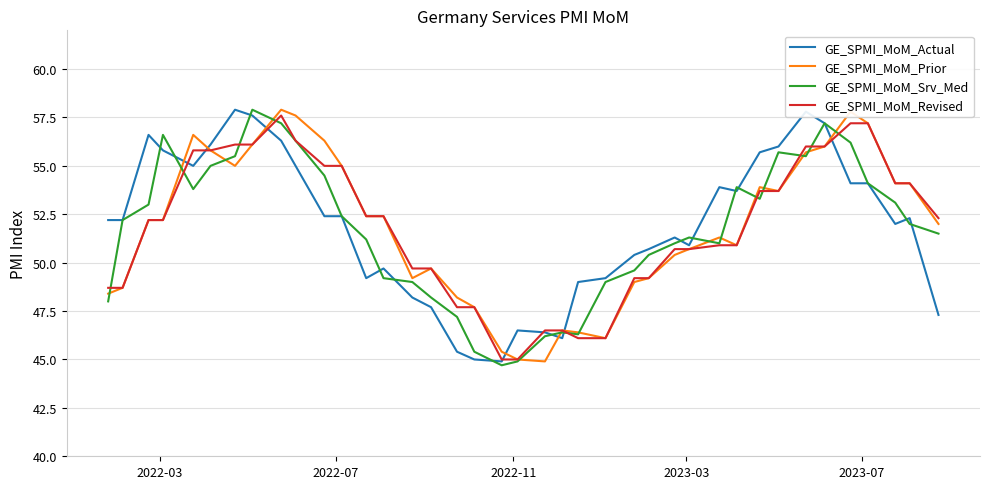

What is the maximum value shown in the chart?

57.9